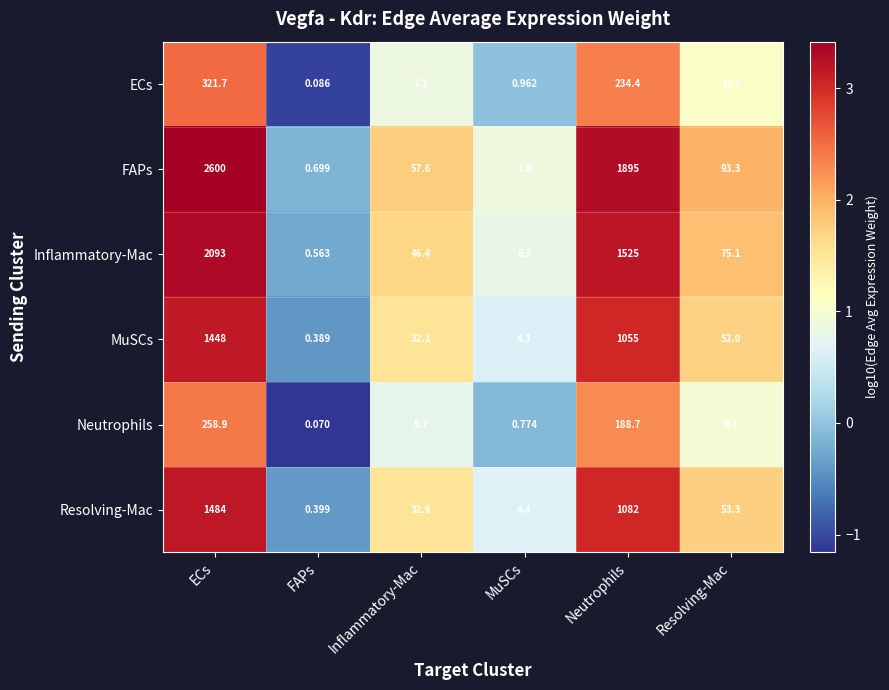

Is the value of Inflammatory-Mac at Inflammatory-Mac greater than the value of MuSCs at ECs?

No